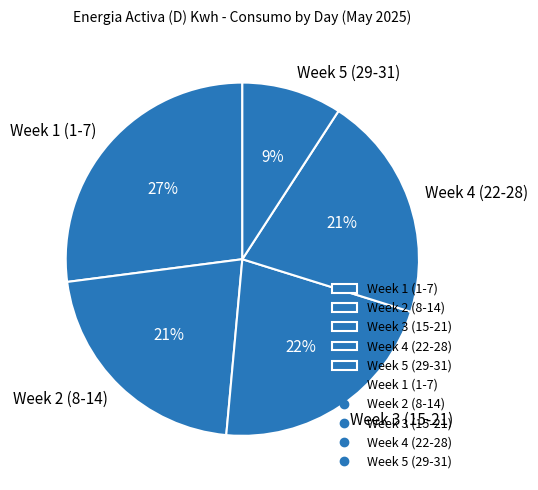

Which has a higher value, Week 3 (15-21) or Week 1 (1-7)?

Week 1 (1-7)